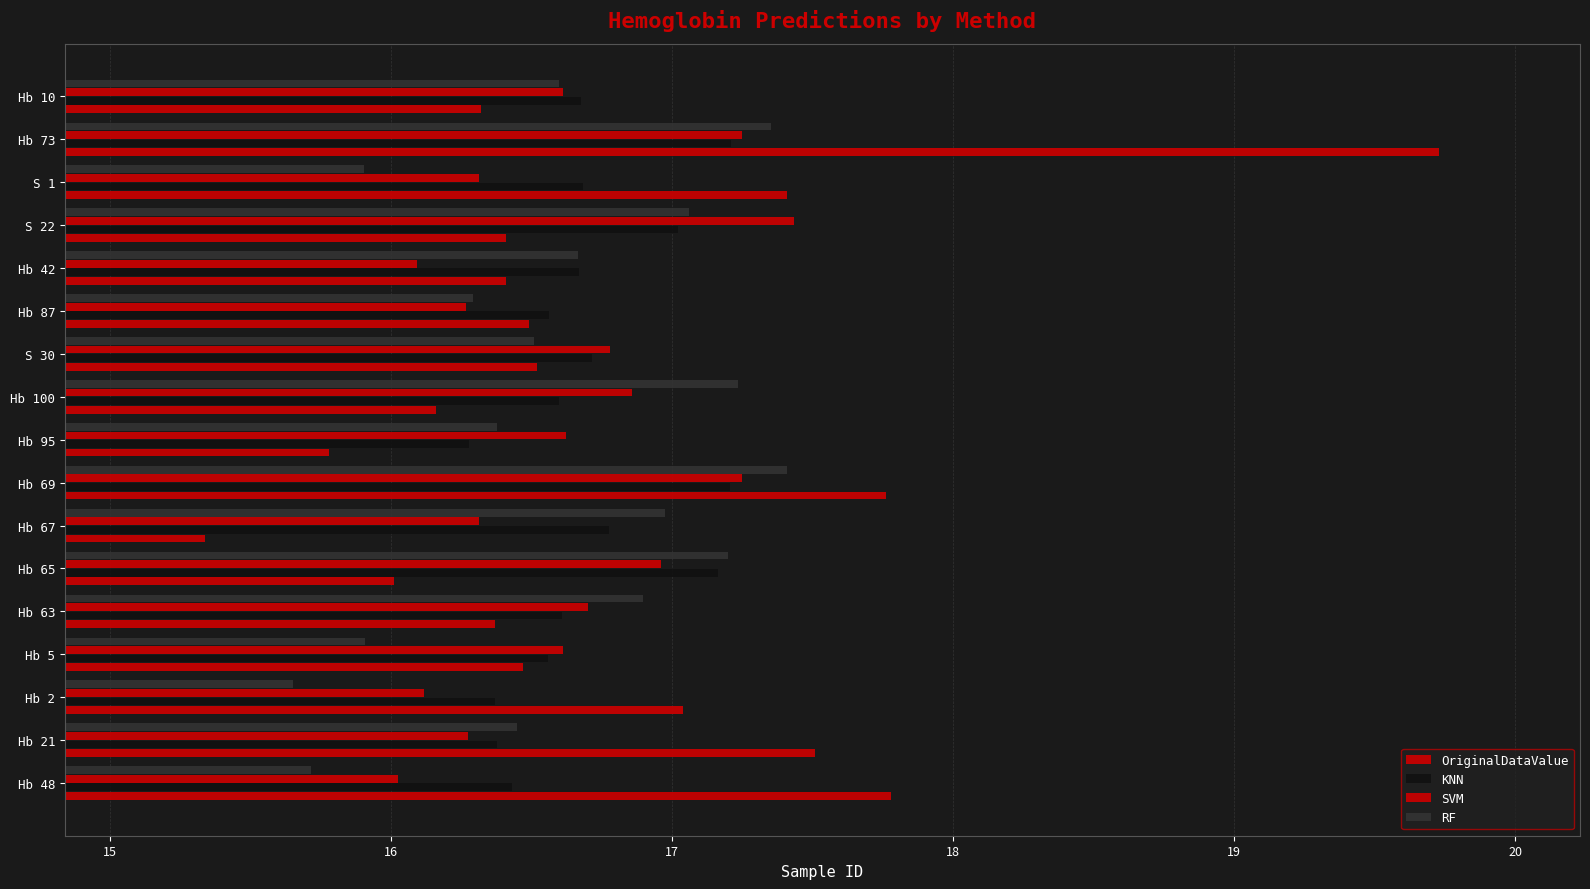

What is the lowest value of the SVM series?

16.0